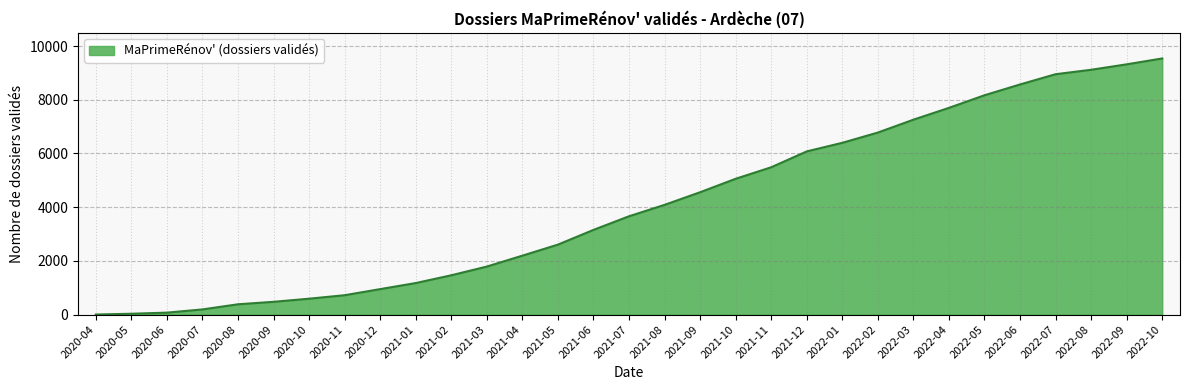

What position from the left is 2020-10?

7